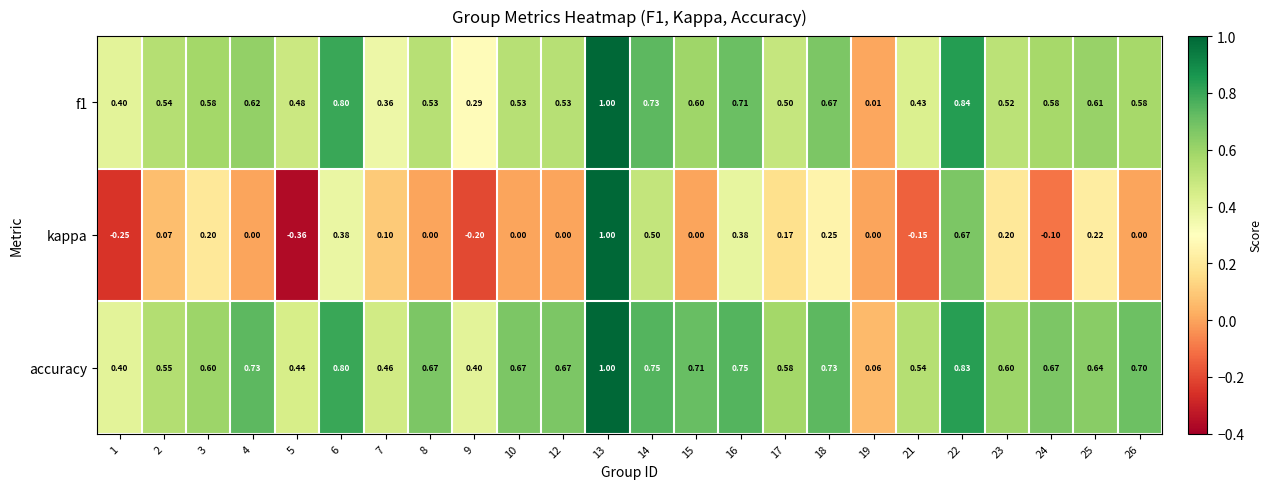

Which series has the largest range (max minus min)?

kappa